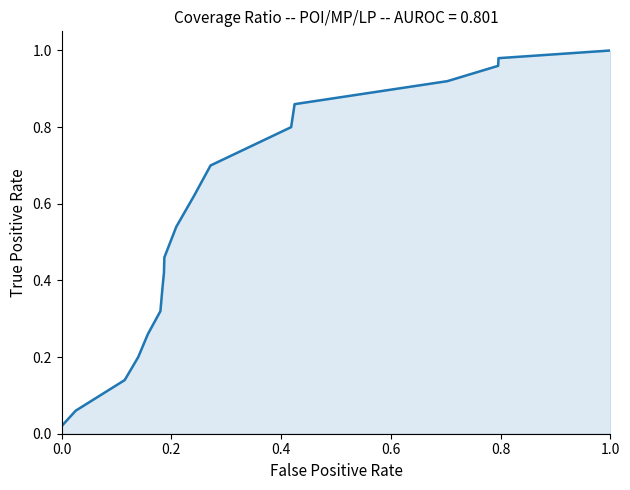

What is the sum of all values?

9.6